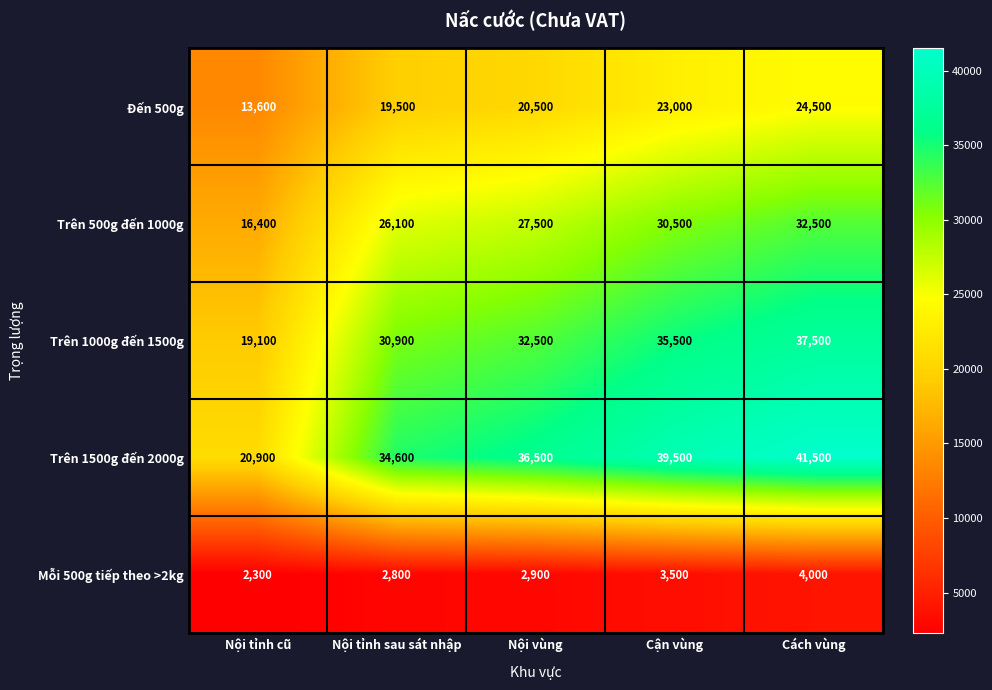

How many values in the Đến 500g series are below 20500?

2